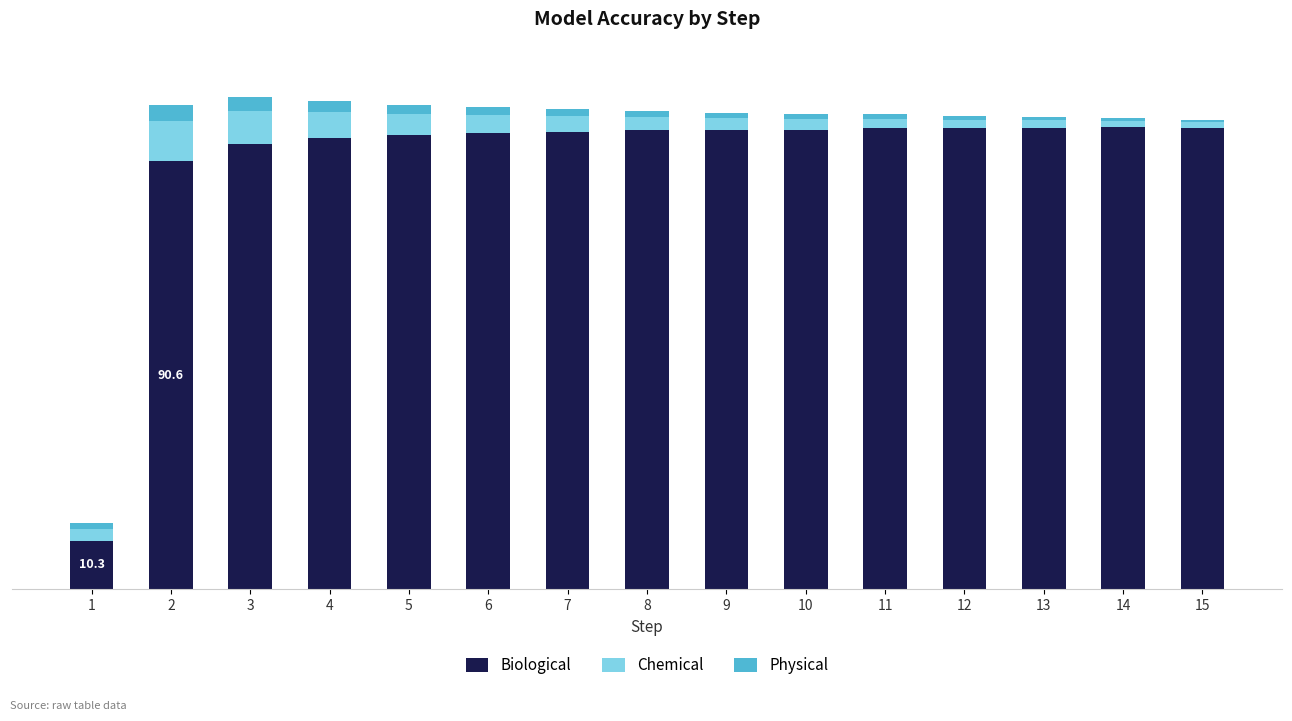

What are all the series names shown in the legend?

Biological, Chemical, Physical